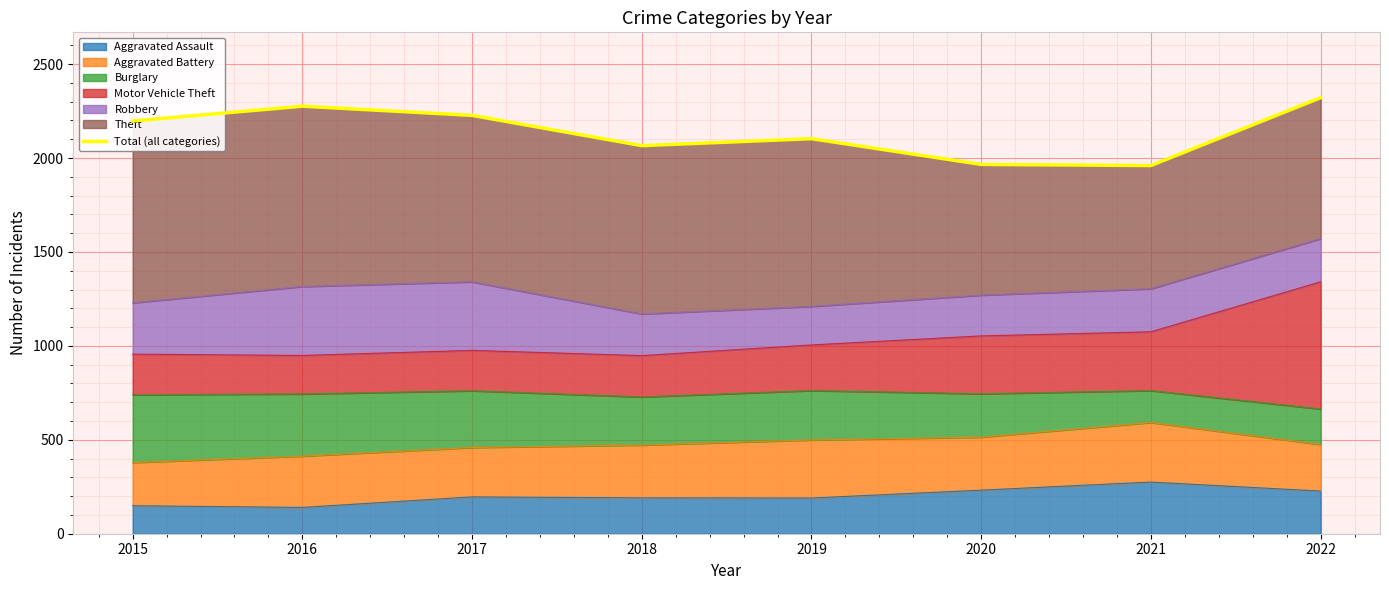

How many points are higher than both their immediate neighbors (excluding endpoints)?

2